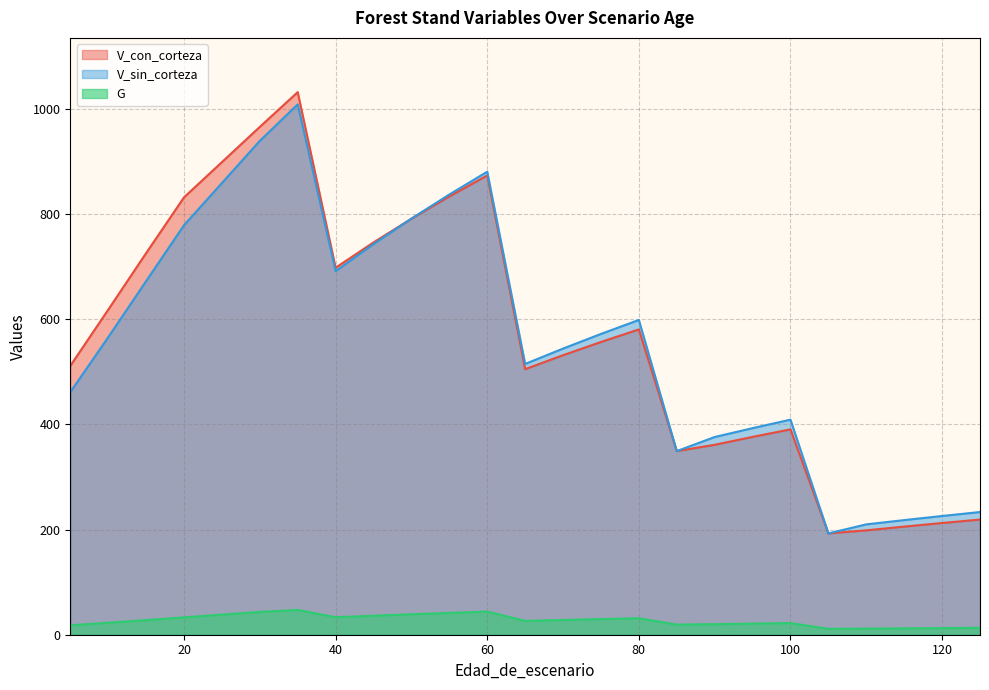

Which series has the largest total across all categories?

V_con_corteza